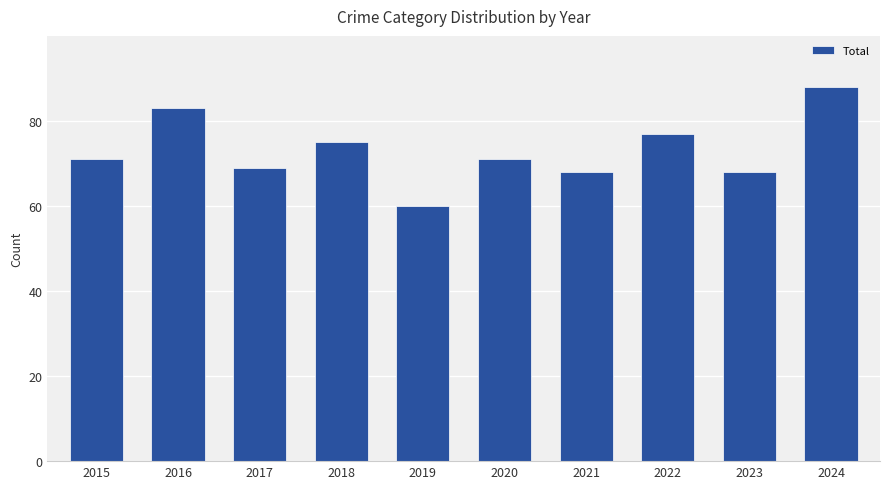

What is the maximum value shown in the chart?

88